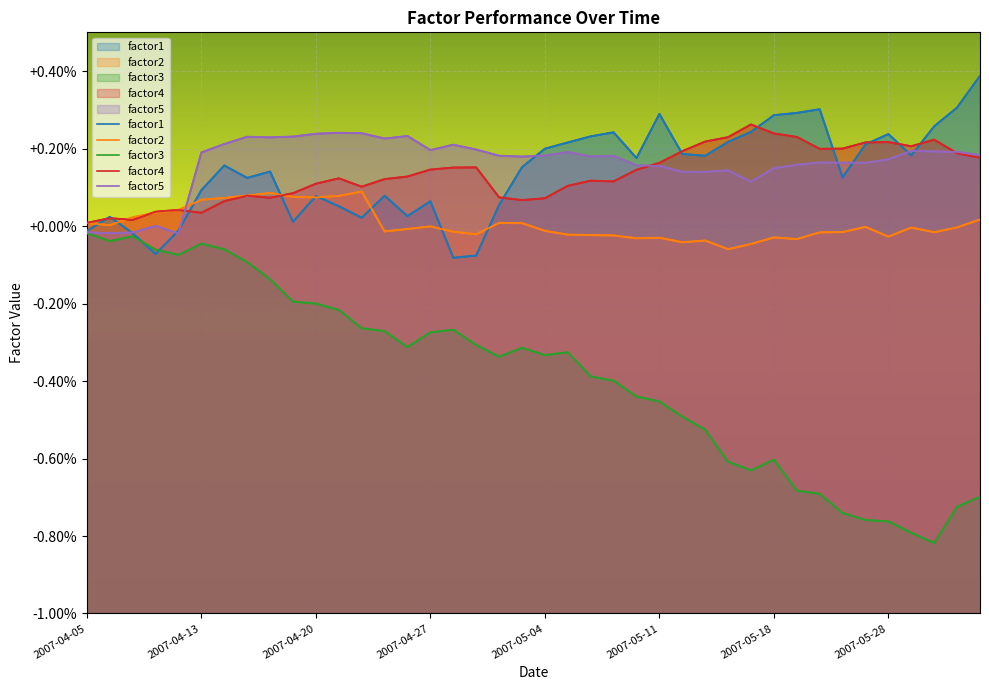

The factor2 series shows 1.0 at 2007-04-13. True or false?

True